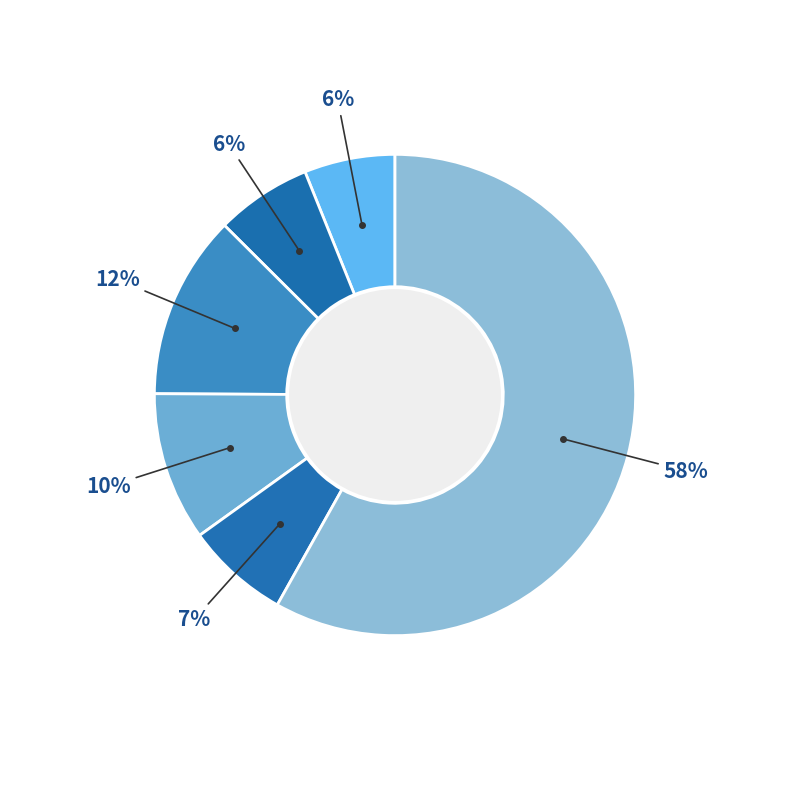

Is there a majority slice in this chart?

Yes